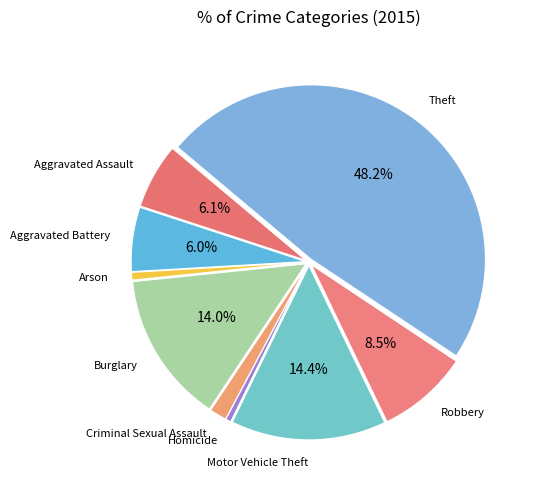

What percentage is the Criminal Sexual Assault slice, to the nearest percent?

2%